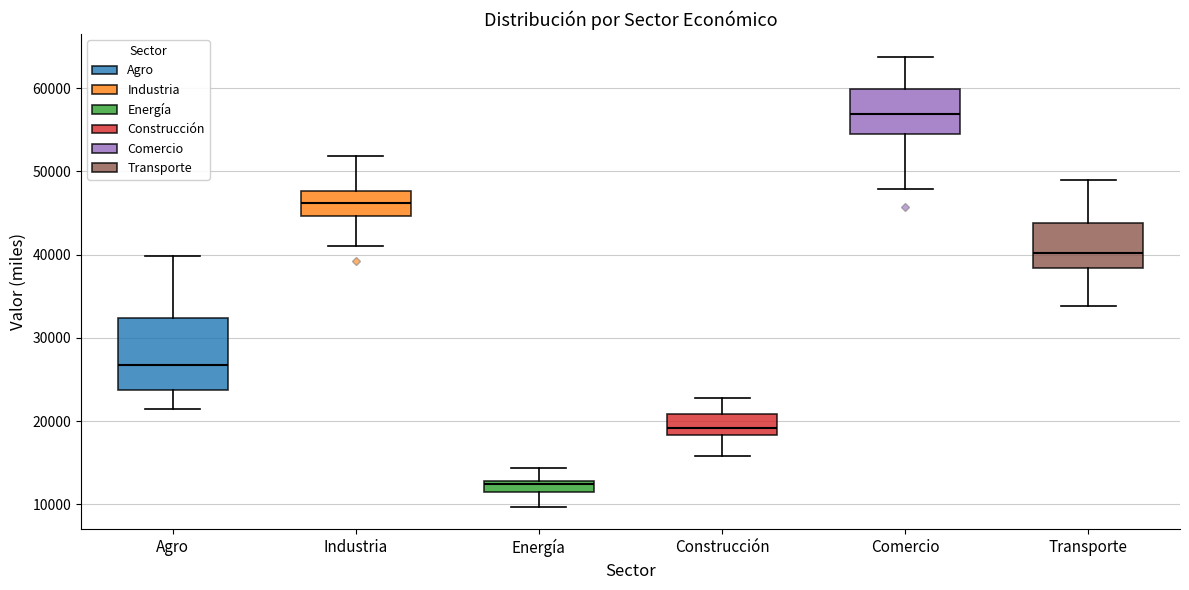

Which box's median line is the highest?

Comercio